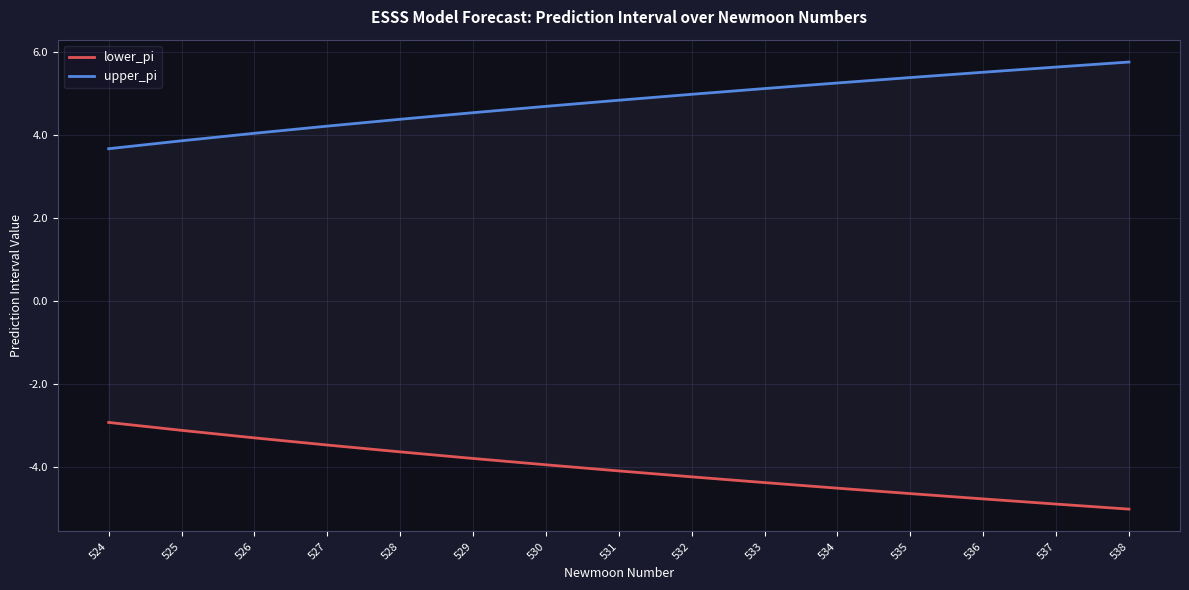

True or false: upper_pi and lower_pi intersect in this chart.

False